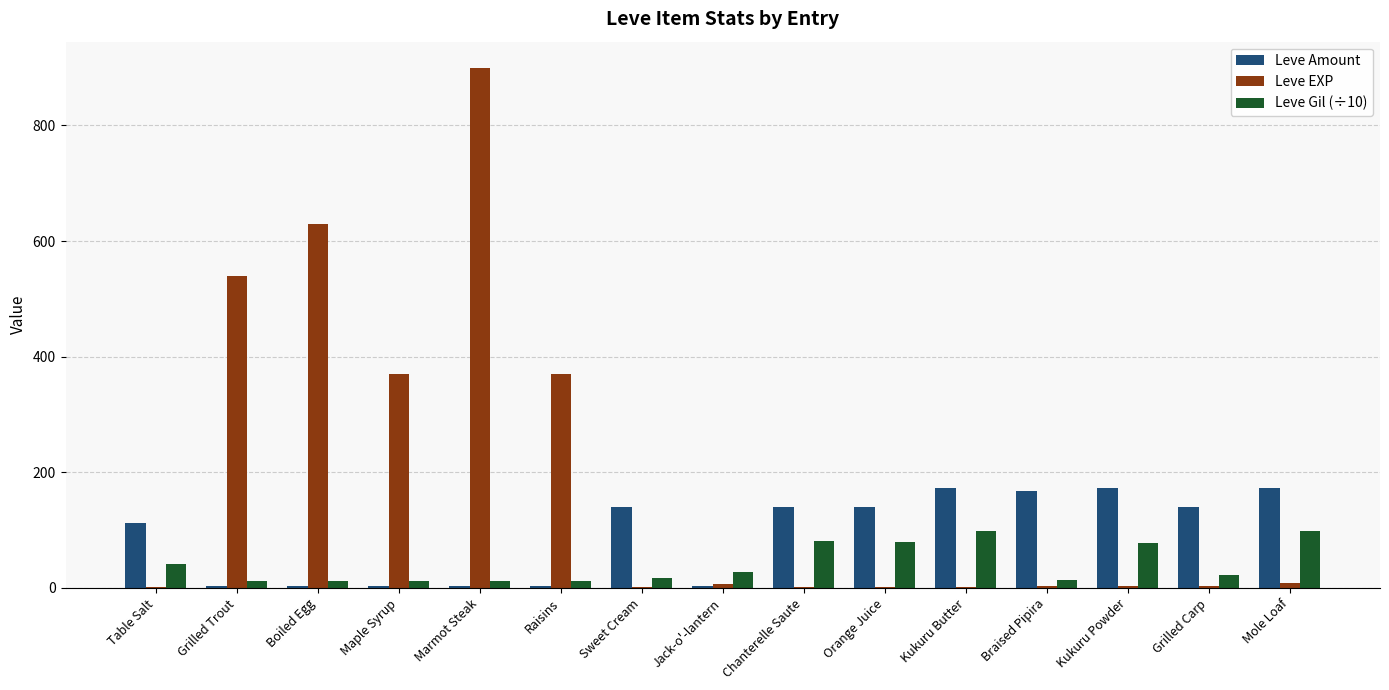

At which label does Leve Gil (÷10) first exceed 22?

Table Salt